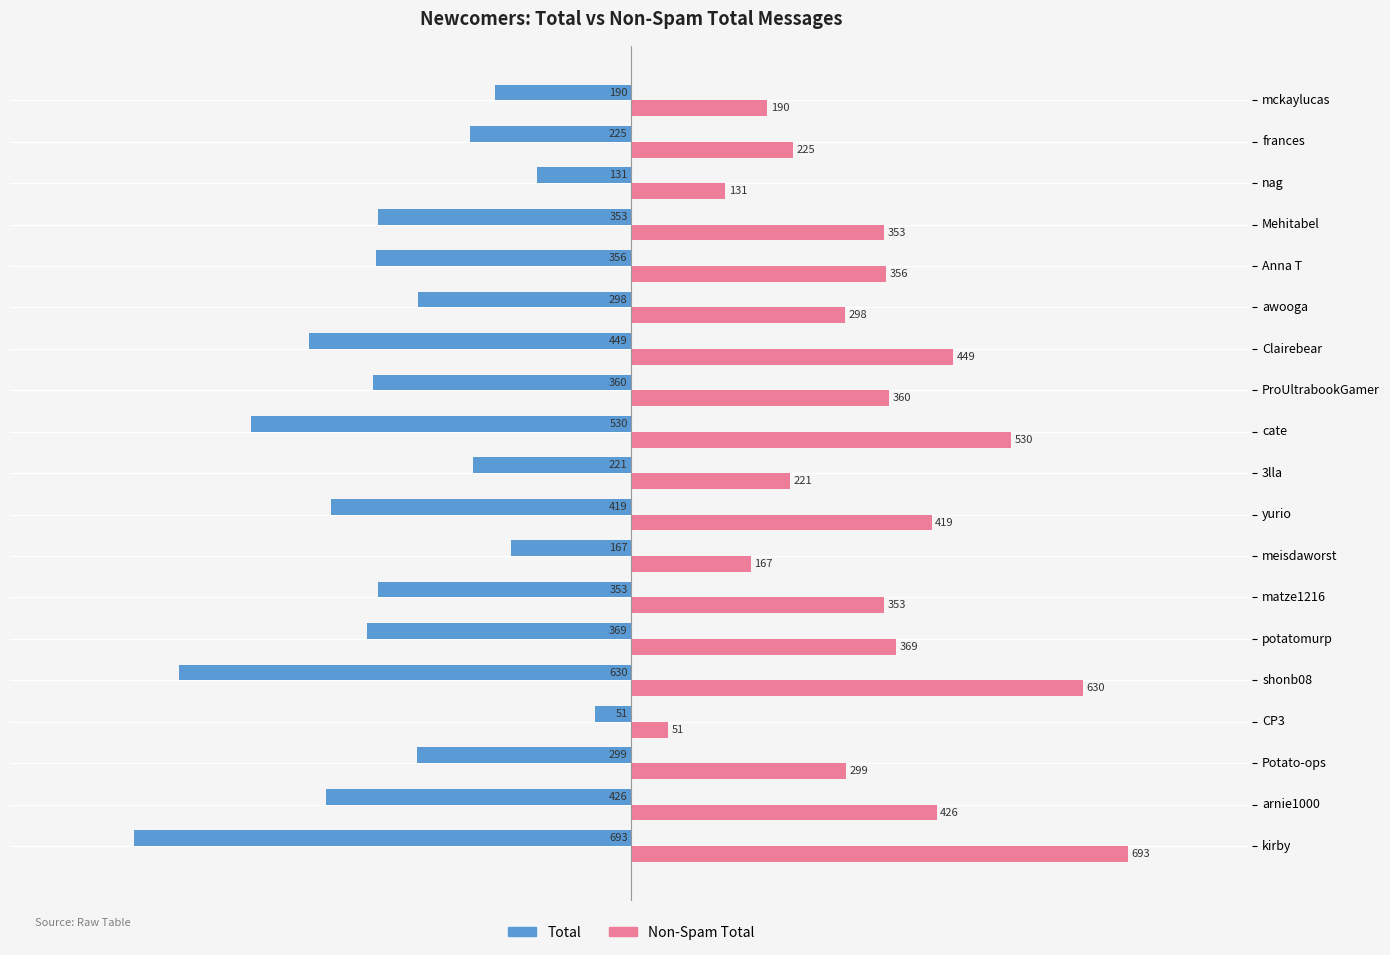

What is the spread (max minus min) of values at matze1216?

706